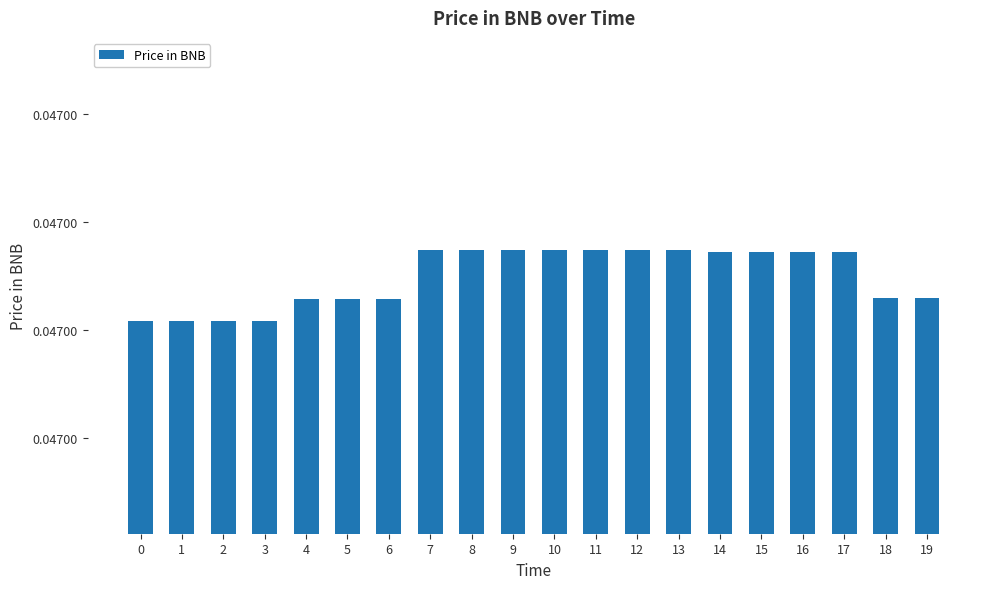

List the labels in order of value, largest first.

7, 8, 9, 10, 11, 12, 13, 14, 15, 16, 17, 18, 19, 4, 5, 6, 0, 1, 2, 3